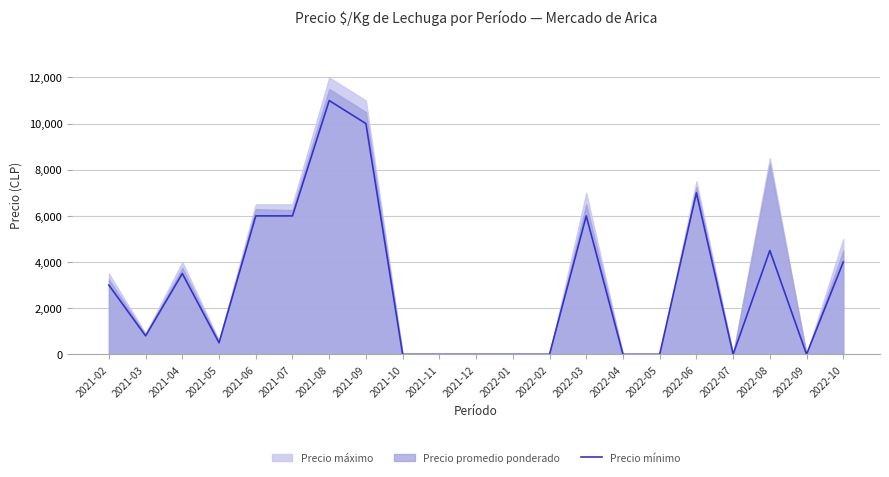

What position from the right is 2021-03?

20